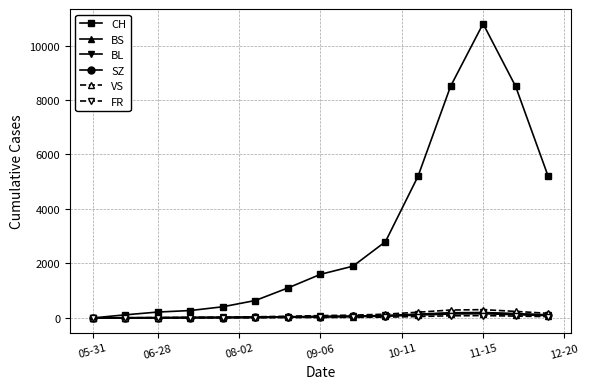

What is the highest value of the SZ series?

185